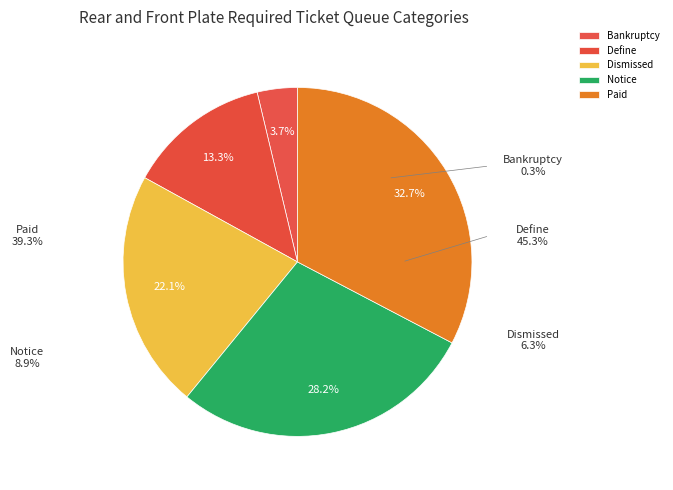

How many slices are in this pie chart?

5